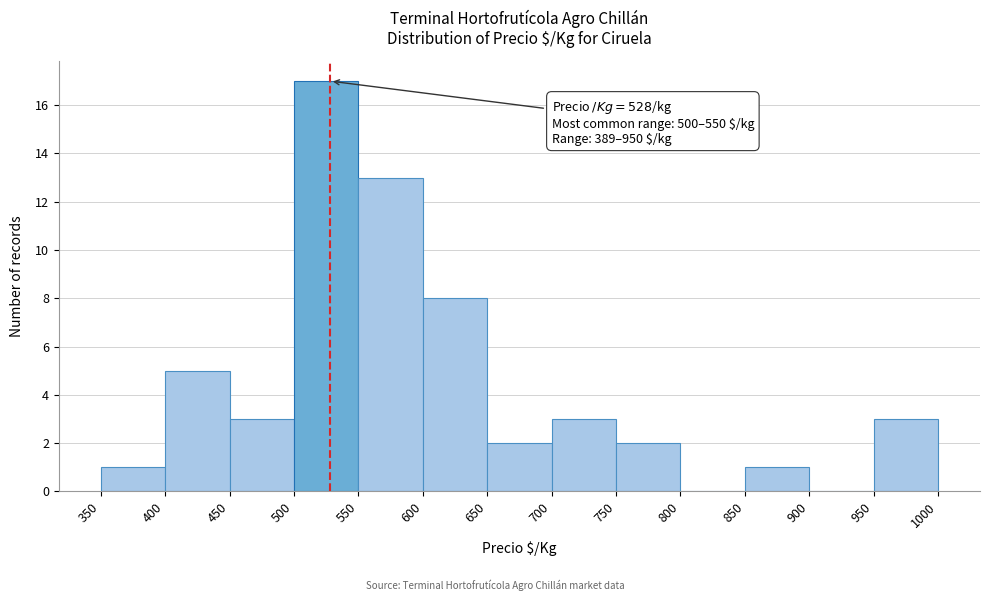

Which range on the x-axis has the tallest bar?

500 to 550